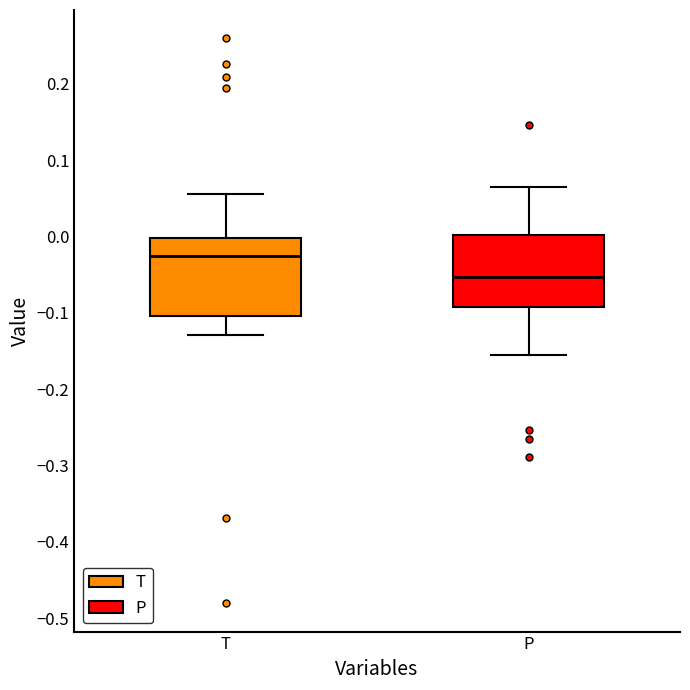

Which box's median line is the lowest?

P